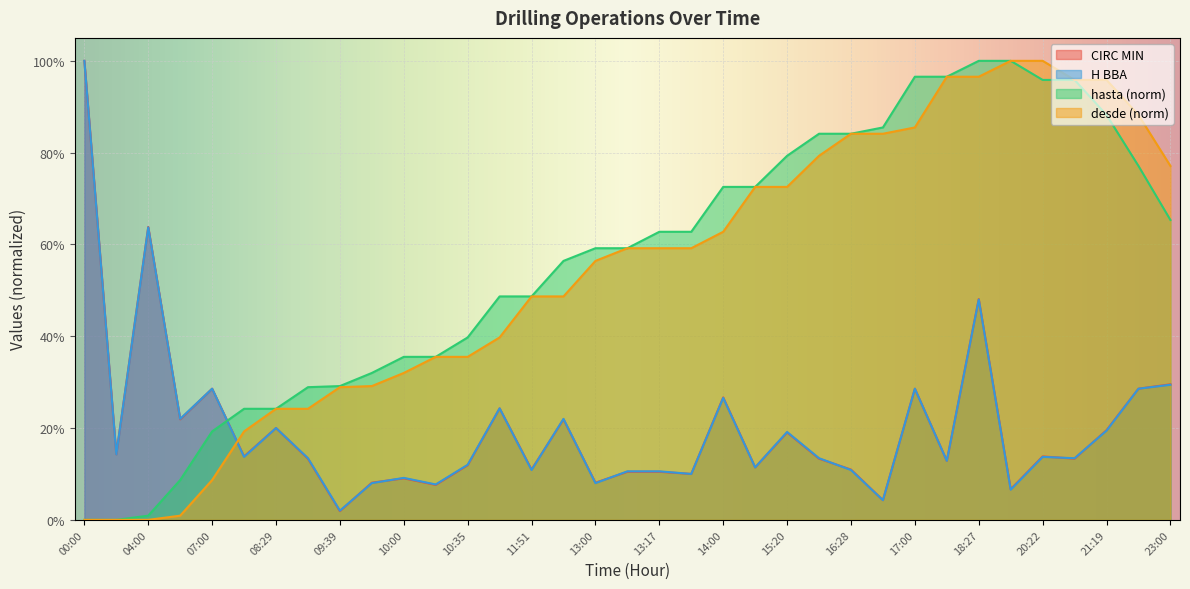

What is the label of the 35th point from the right?

00:00